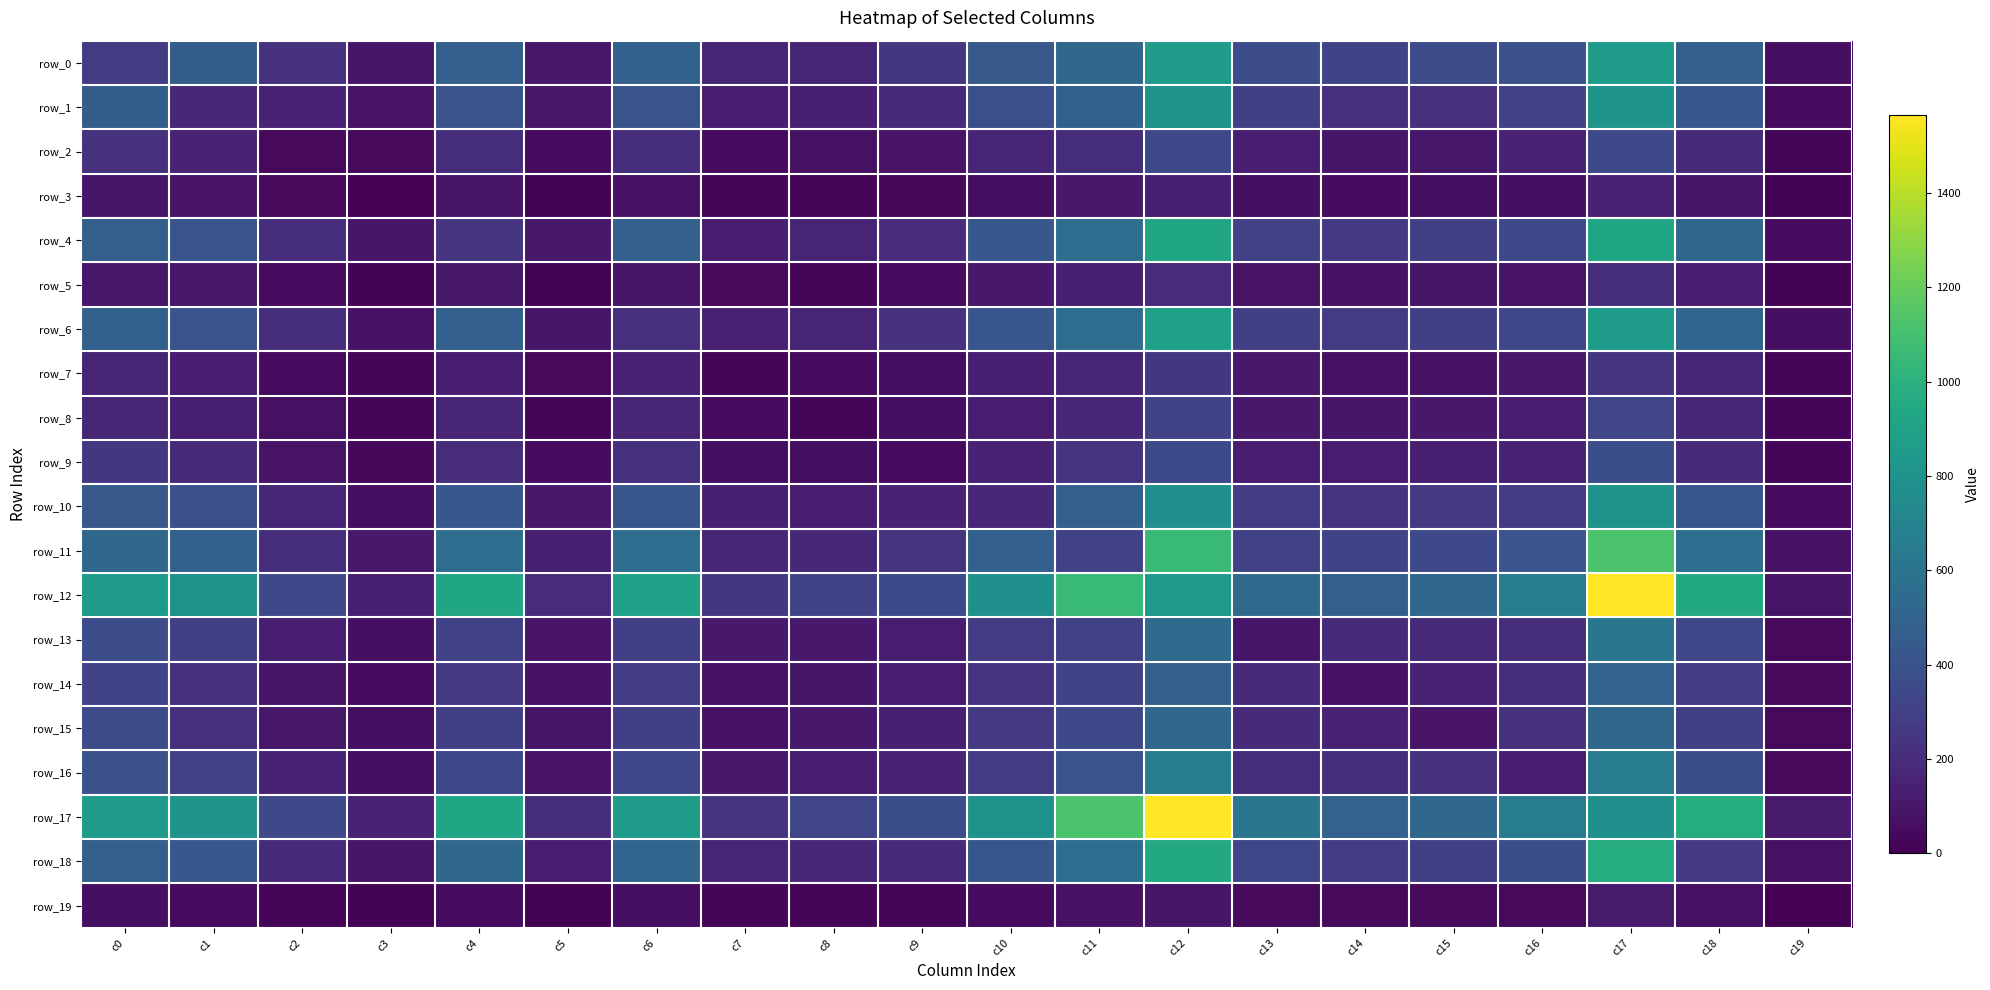

Which has a higher value, c3 or c16?

c16